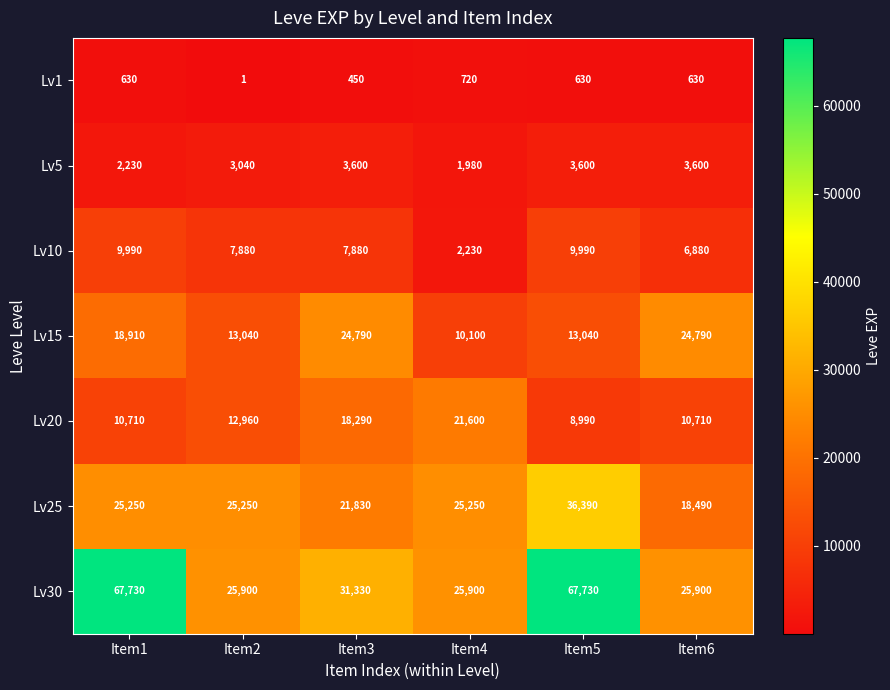

What is the maximum value shown in the chart?

67730